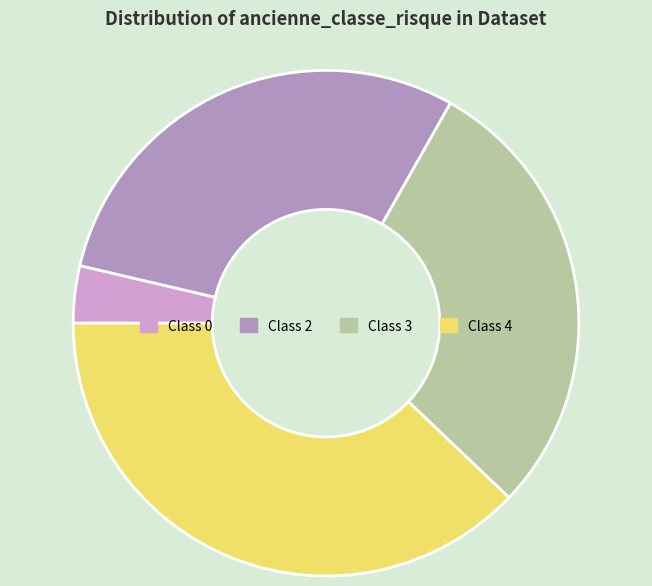

Rank the categories by value from highest to lowest.

Class 4, Class 2, Class 3, Class 0